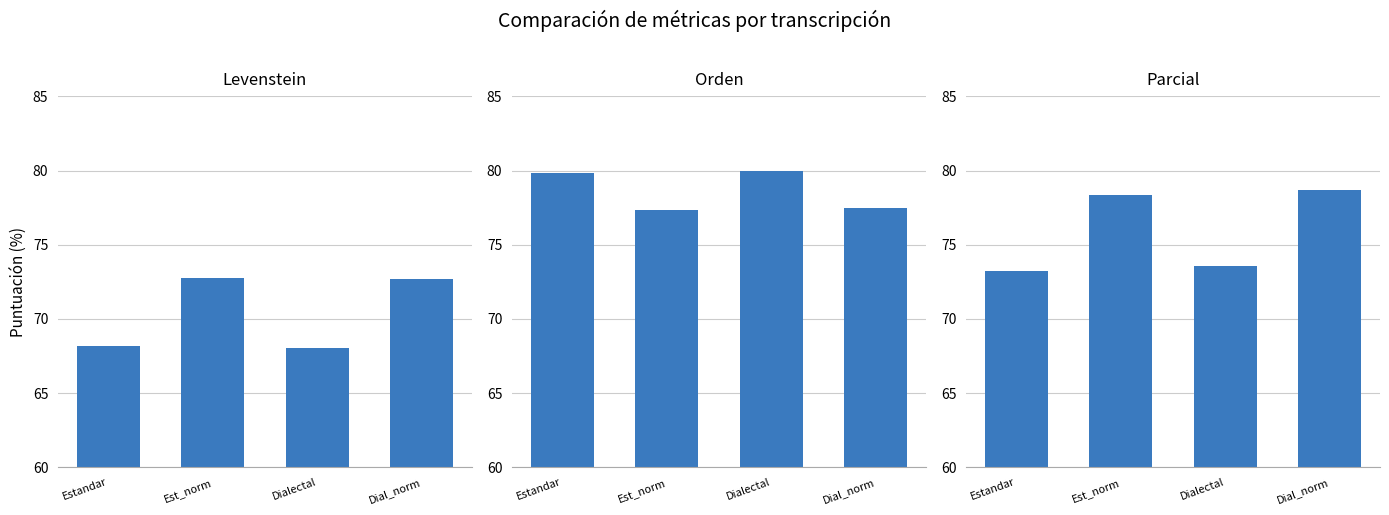

What is the difference between the Orden values at Est_norm and Dialectal?

2.7